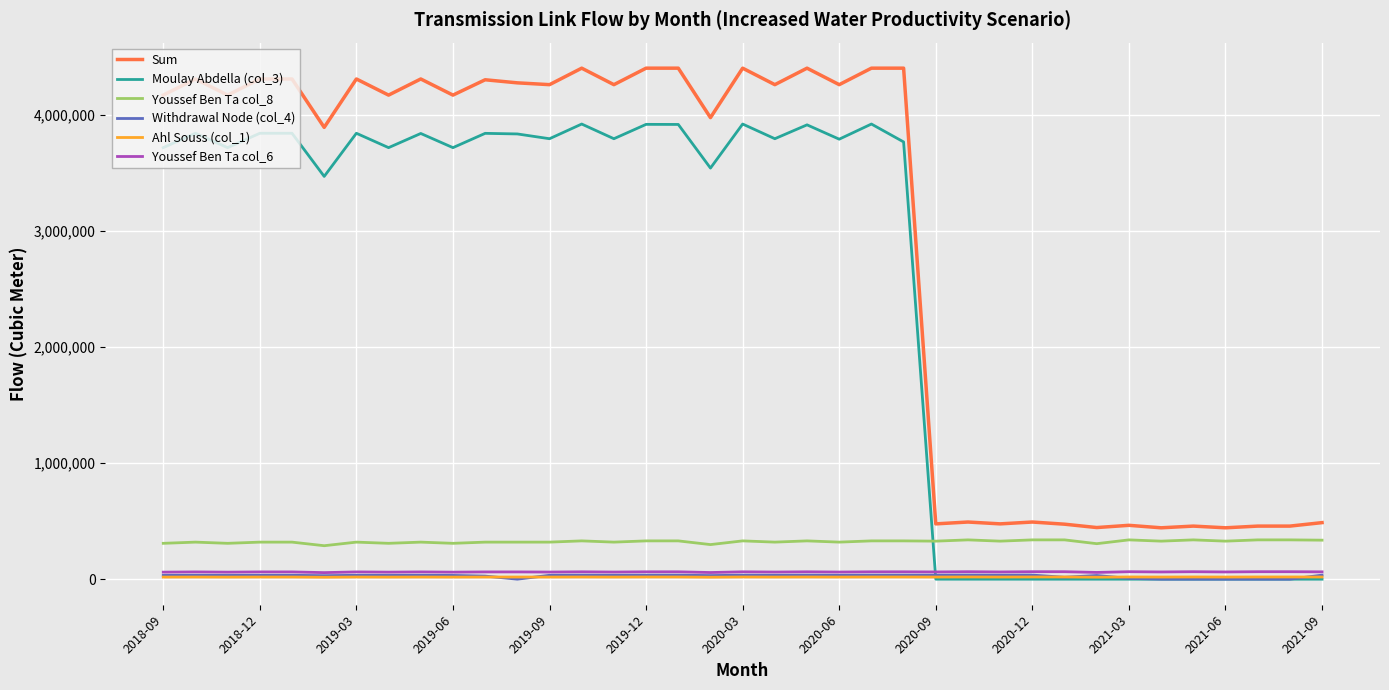

Which series has the largest total across all categories?

Sum